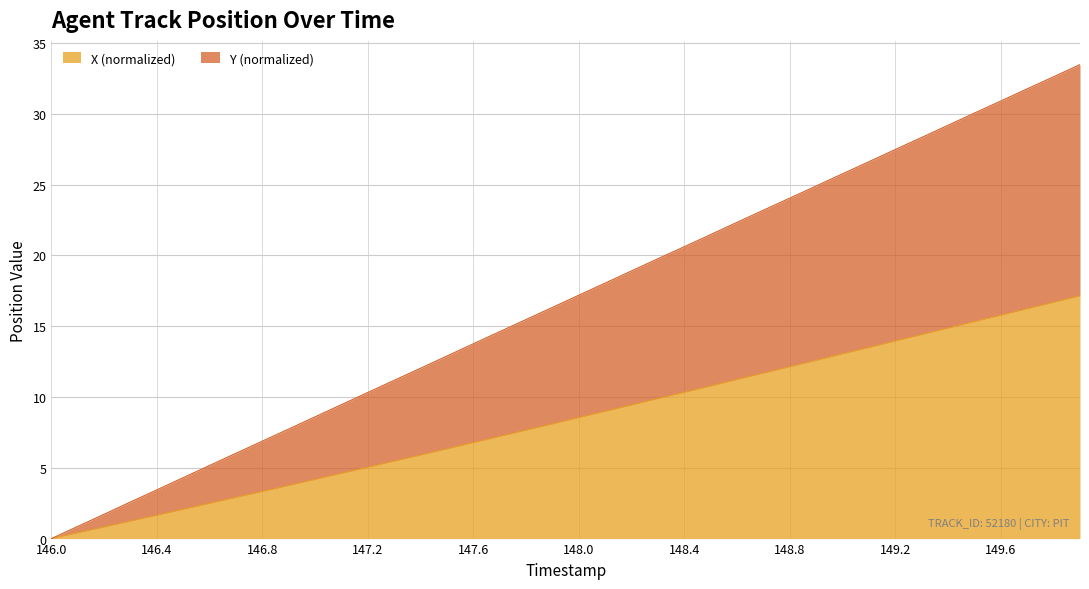

How many values in the Y series exceed 17?

20